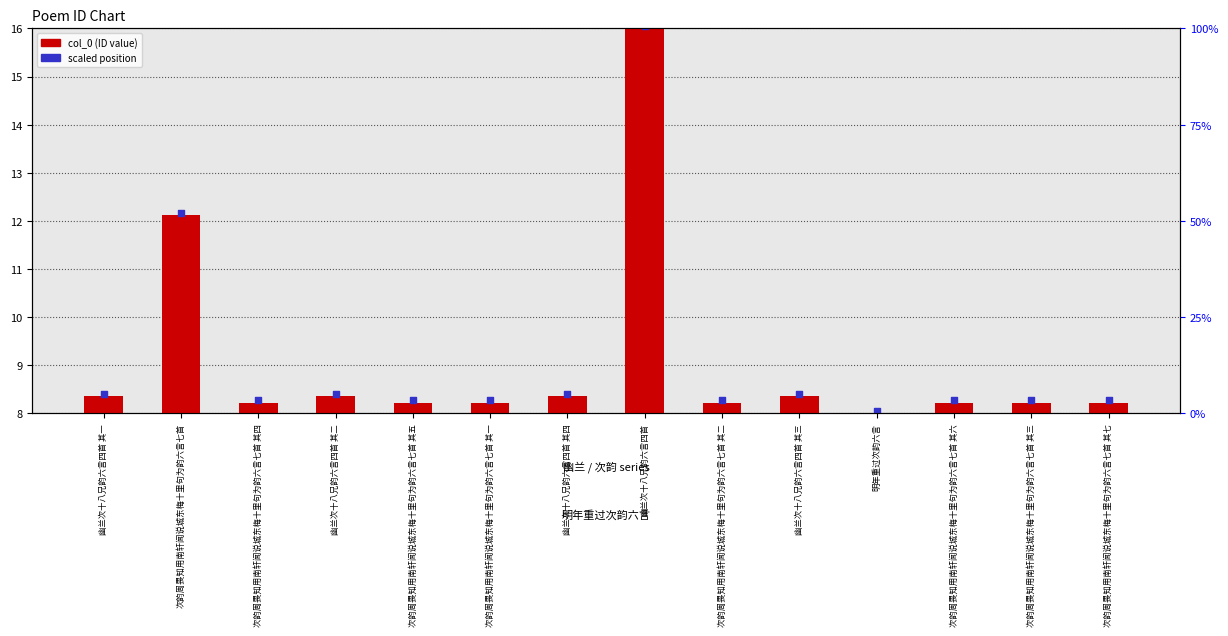

Between 幽兰次十八兄韵六言四首 其四 and 幽兰次十八兄韵六言四首 其二, which is larger?

幽兰次十八兄韵六言四首 其四